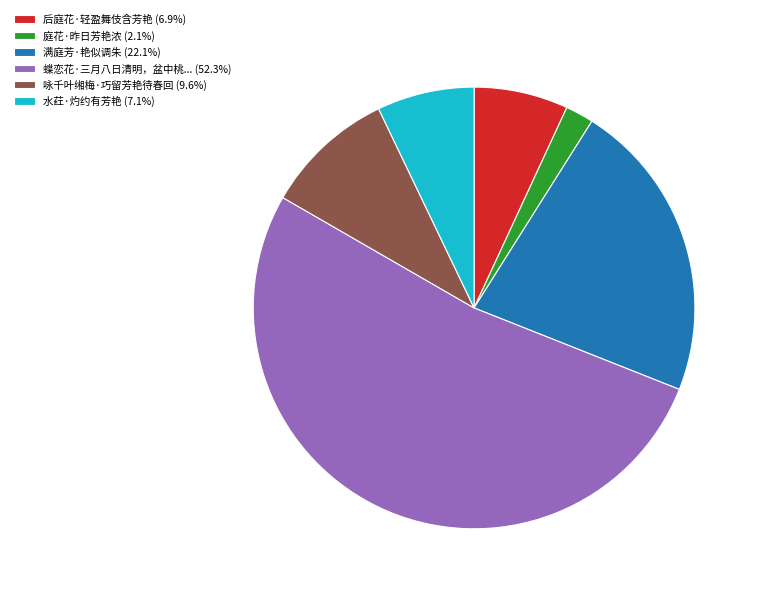

Does any single category account for the majority?

Yes